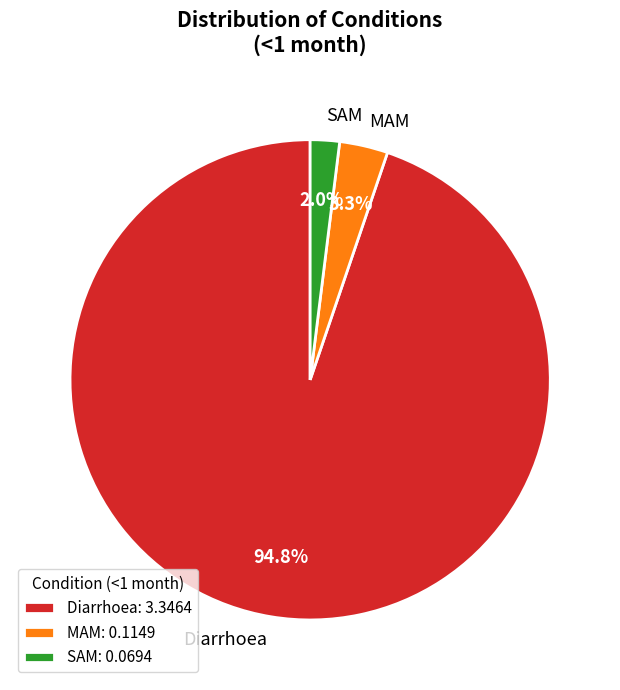

To the nearest percent, what portion does SAM represent?

2%